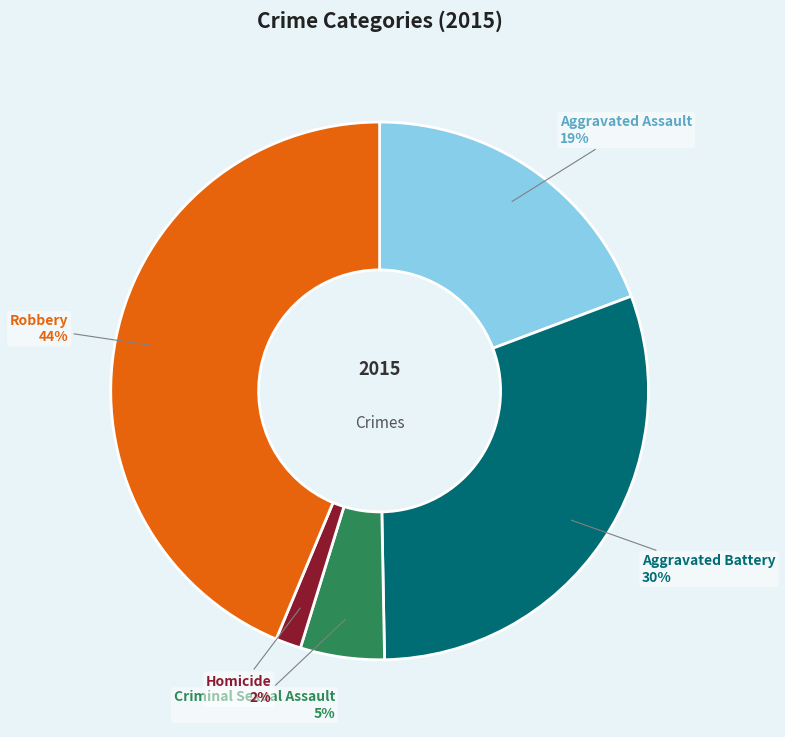

To the nearest percent, what percentage of the pie is Aggravated Assault?

19%